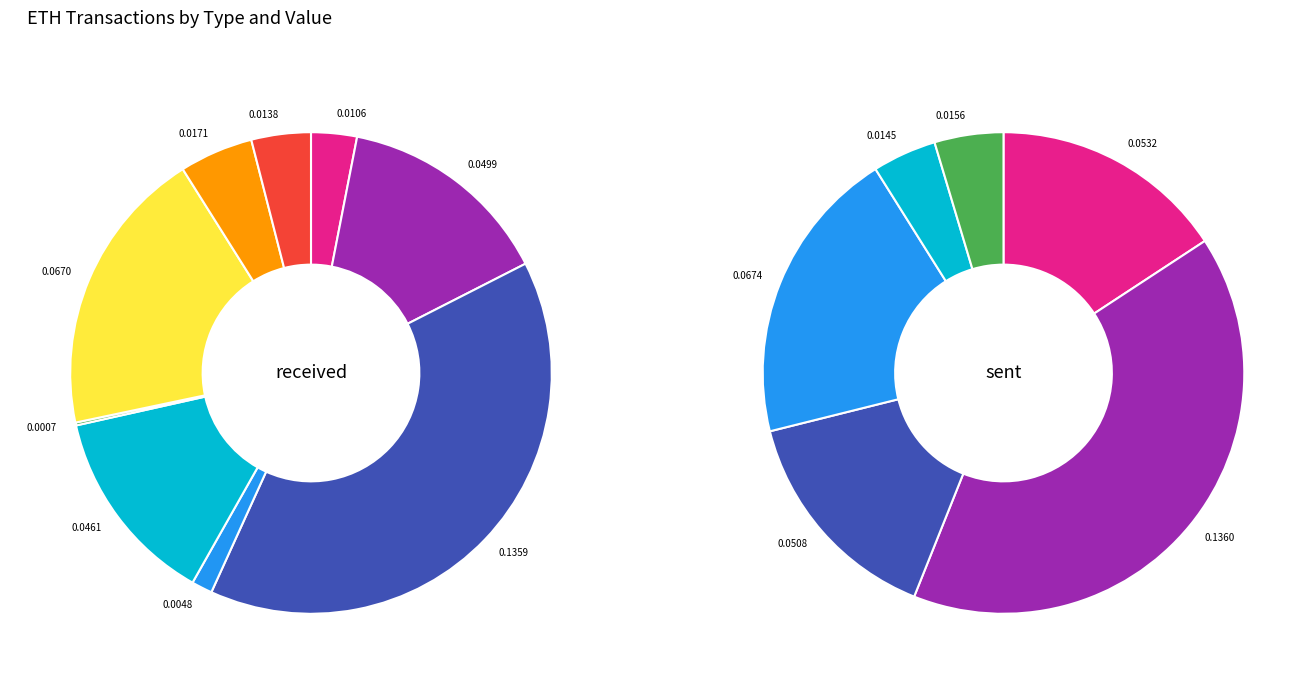

Is it true that sent is 64% of the pie?

False